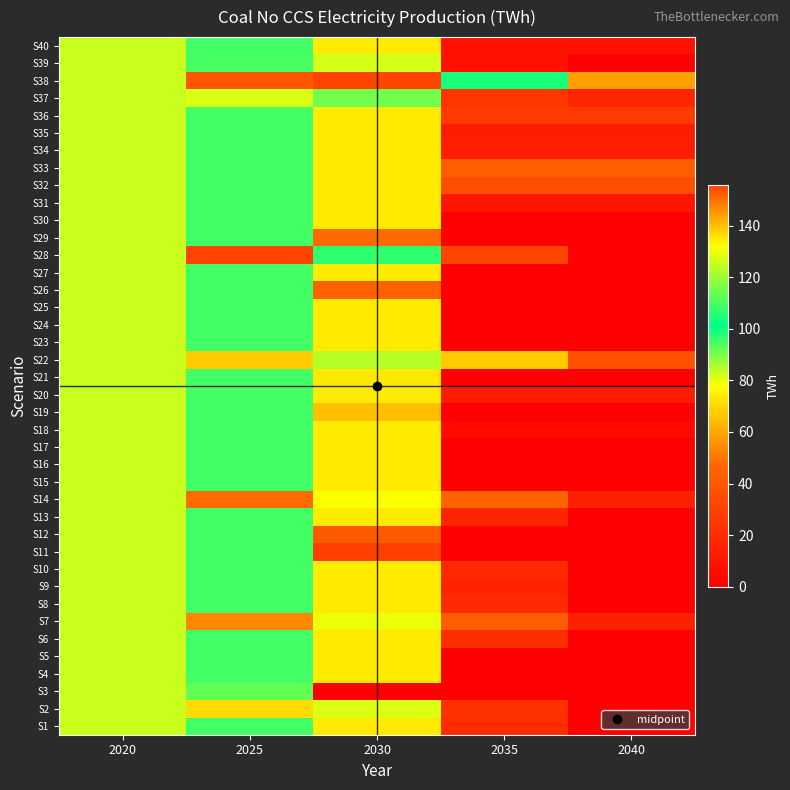

Which label corresponds to the largest value in the chart?

2025